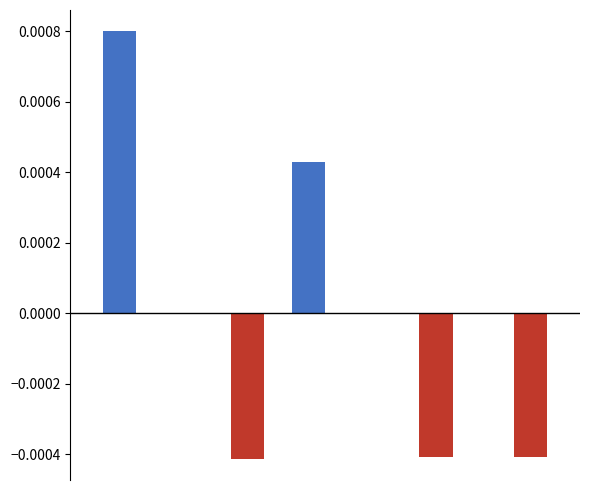

How many groups of bars are there?

5